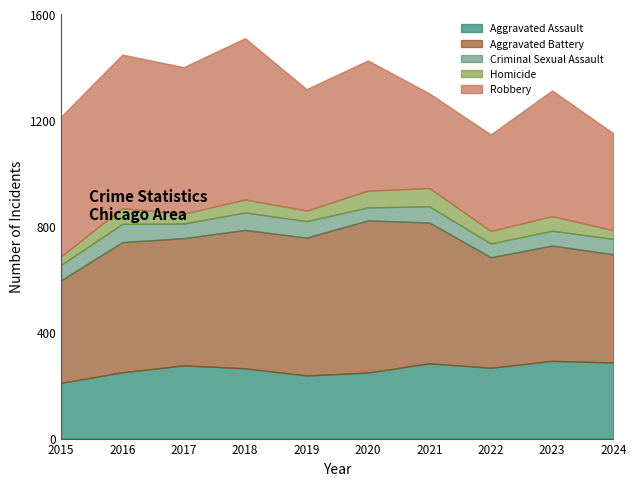

The Aggravated Assault series shows 287 at 2024. True or false?

True